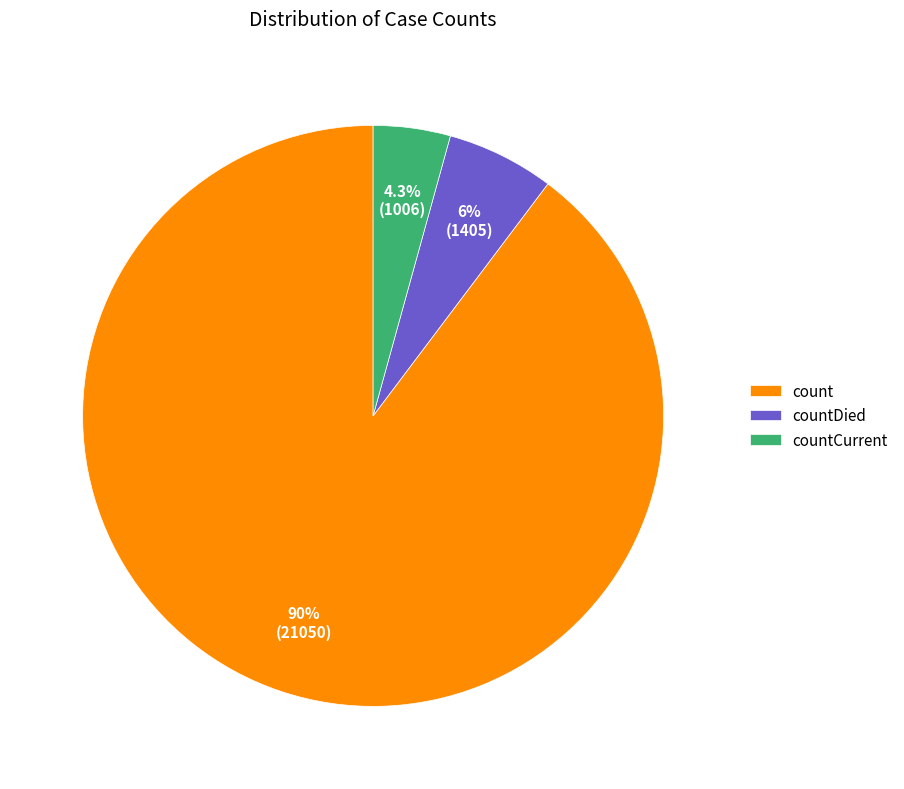

What is the majority slice?

count